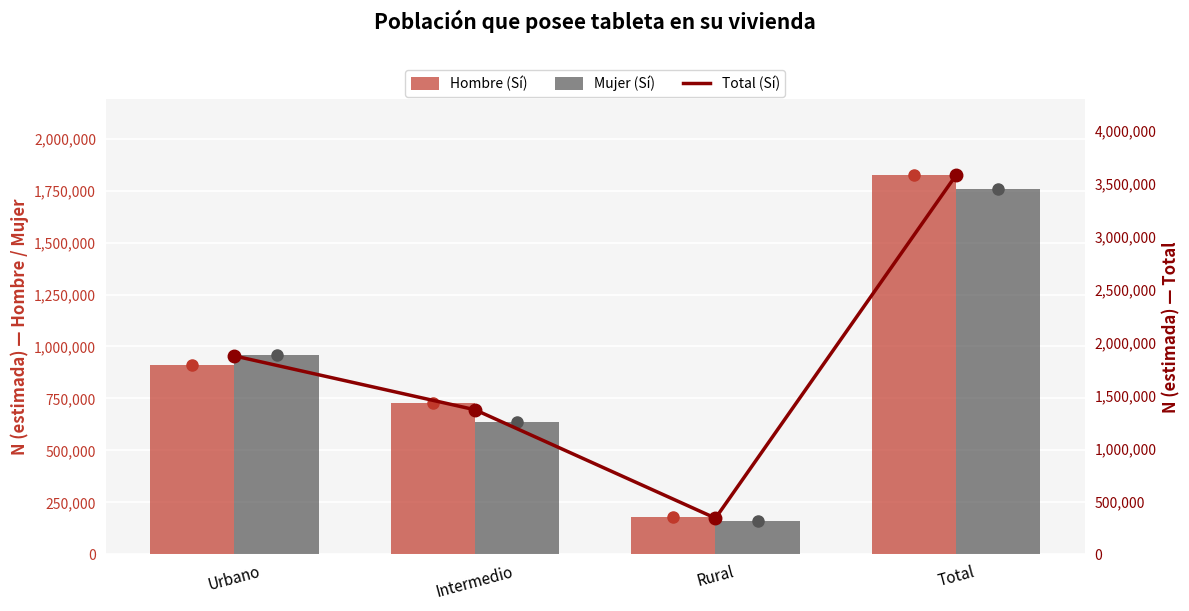

At which label does Total (Sí) first exceed 1874417?

Total